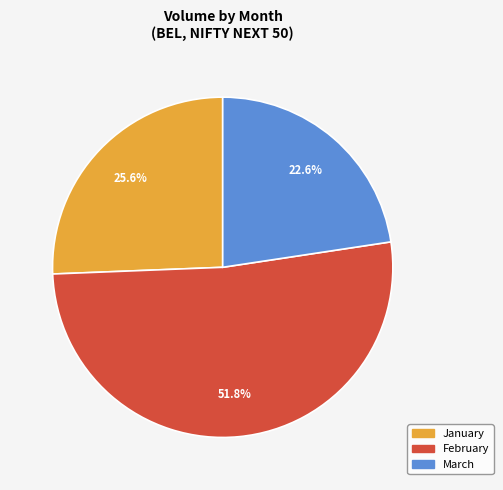

Does any single category account for the majority?

Yes